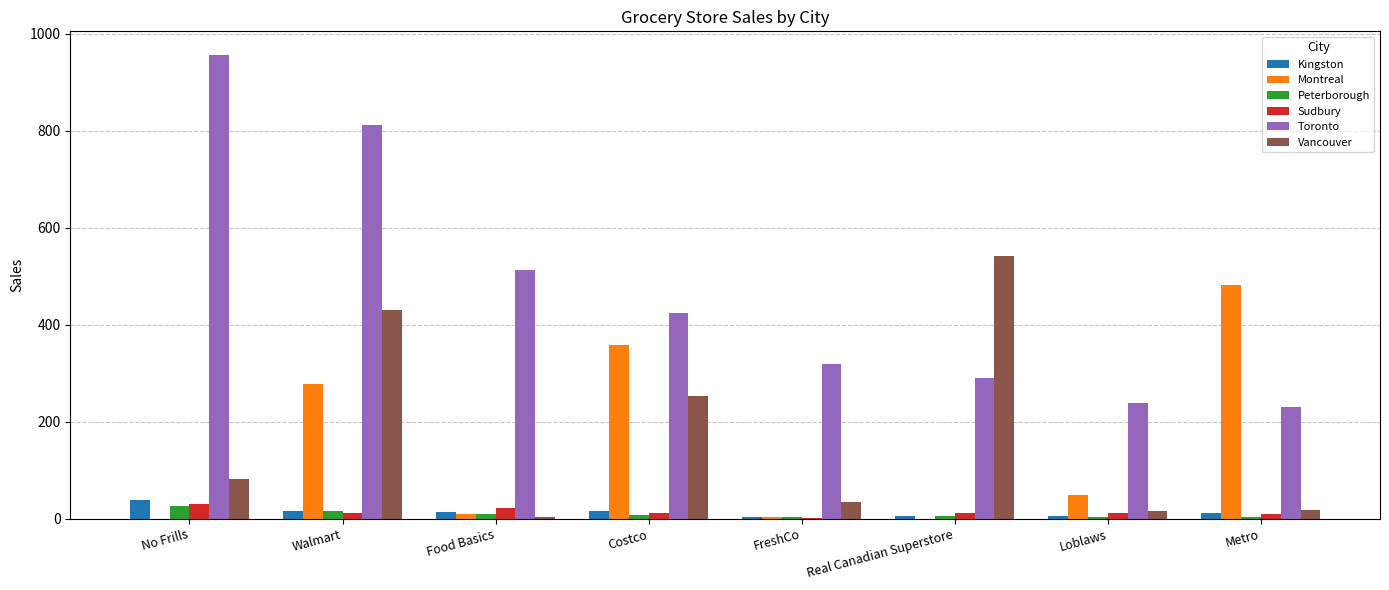

At which category does the chart reach its peak across all series?

No Frills